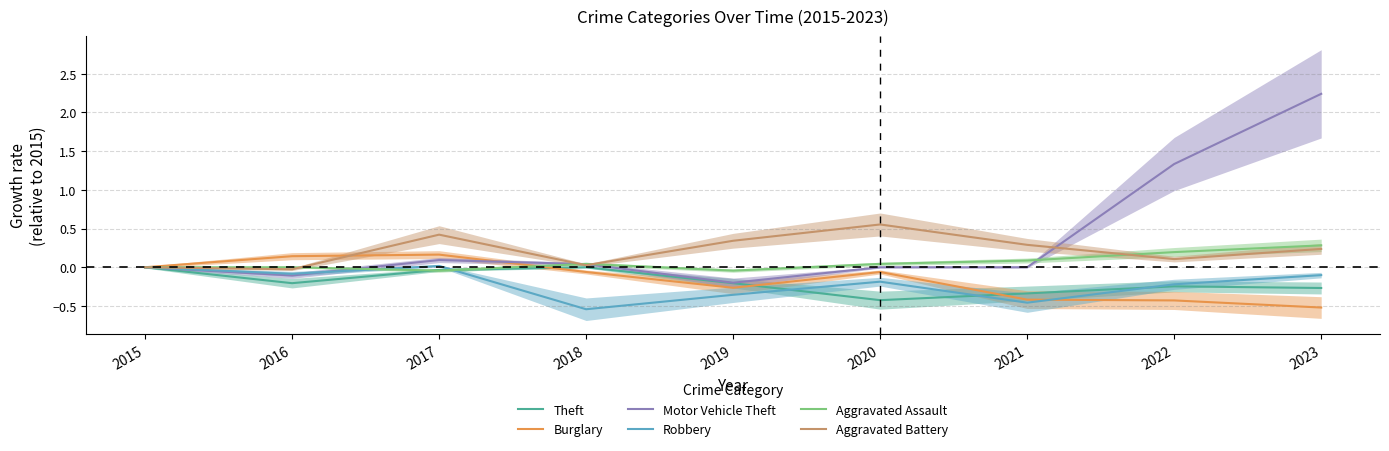

Between which two adjacent categories do Aggravated Assault and Aggravated Battery first intersect?

2016 and 2017